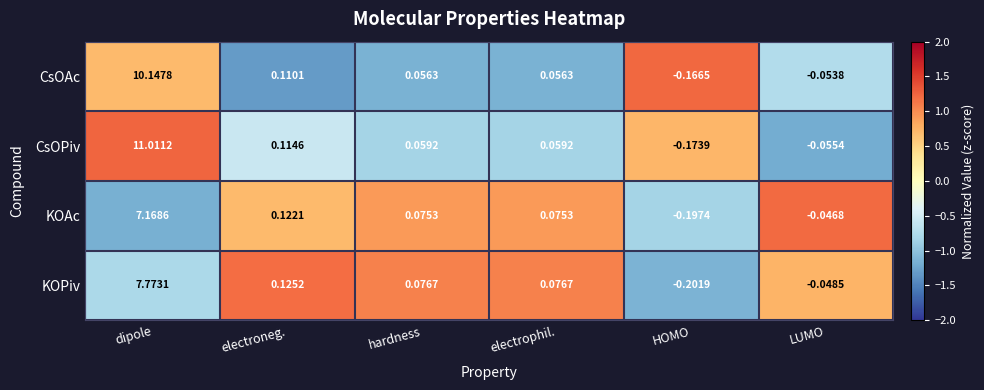

Where is KOPiv nearest to the value 3?

electroneg.